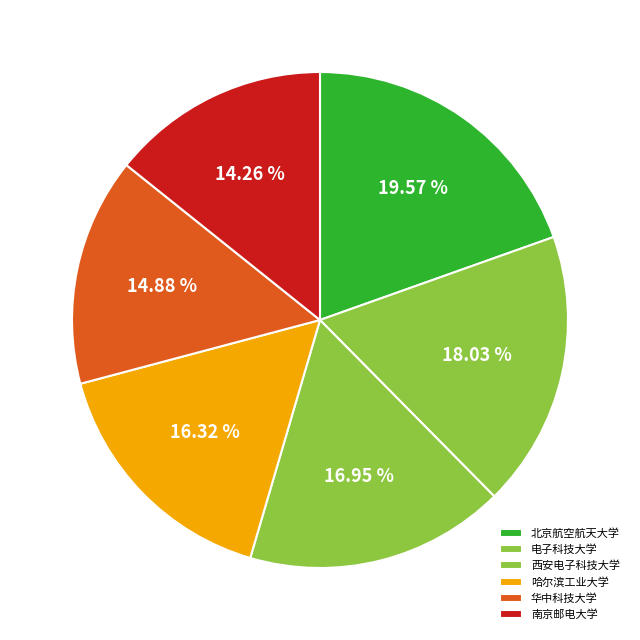

Which slice is the smallest?

南京邮电大学